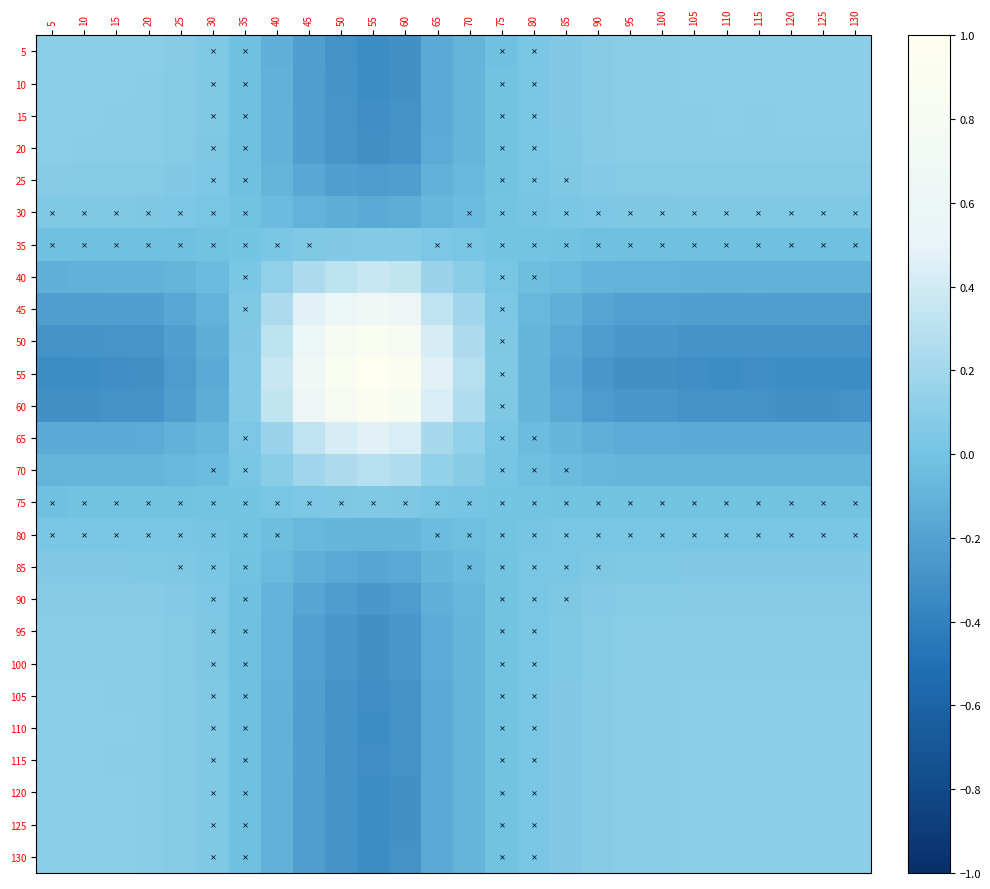

Reading left to right, list all the values displayed in this chart.

5: 5=0.1	10=0.1	15=0.1	20=0.1	25=0.1	30=0.0	35=-0.0	40=-0.1	45=-0.2	50=-0.3	55=-0.3	60=-0.3	65=-0.2	70=-0.1	75=-0.0	80=0.0	85=0.1	90=0.1	95=0.1	100=0.1	105=0.1	110=0.1	115=0.1	120=0.1	125=0.1	130=0.1
10: 5=0.1	10=0.1	15=0.1	20=0.1	25=0.1	30=0.0	35=-0.0	40=-0.1	45=-0.2	50=-0.3	55=-0.3	60=-0.3	65=-0.2	70=-0.1	75=-0.0	80=0.0	85=0.1	90=0.1	95=0.1	100=0.1	105=0.1	110=0.1	115=0.1	120=0.1	125=0.1	130=0.1
15: 5=0.1	10=0.1	15=0.1	20=0.1	25=0.1	30=0.0	35=-0.0	40=-0.1	45=-0.2	50=-0.3	55=-0.3	60=-0.3	65=-0.2	70=-0.1	75=-0.0	80=0.0	85=0.1	90=0.1	95=0.1	100=0.1	105=0.1	110=0.1	115=0.1	120=0.1	125=0.1	130=0.1
20: 5=0.1	10=0.1	15=0.1	20=0.1	25=0.1	30=0.0	35=-0.0	40=-0.1	45=-0.2	50=-0.3	55=-0.3	60=-0.3	65=-0.1	70=-0.1	75=-0.0	80=0.0	85=0.1	90=0.1	95=0.1	100=0.1	105=0.1	110=0.1	115=0.1	120=0.1	125=0.1	130=0.1
25: 5=0.1	10=0.1	15=0.1	20=0.1	25=0.1	30=0.0	35=-0.0	40=-0.1	45=-0.2	50=-0.2	55=-0.2	60=-0.2	65=-0.1	70=-0.1	75=-0.0	80=0.0	85=0.0	90=0.1	95=0.1	100=0.1	105=0.1	110=0.1	115=0.1	120=0.1	125=0.1	130=0.1
30: 5=0.0	10=0.0	15=0.0	20=0.0	25=0.0	30=0.0	35=-0.0	40=-0.1	45=-0.1	50=-0.1	55=-0.1	60=-0.1	65=-0.1	70=-0.0	75=-0.0	80=0.0	85=0.0	90=0.0	95=0.0	100=0.0	105=0.0	110=0.0	115=0.0	120=0.0	125=0.0	130=0.0
35: 5=-0.0	10=-0.0	15=-0.0	20=-0.0	25=-0.0	30=-0.0	35=0.0	40=0.0	45=0.0	50=0.1	55=0.1	60=0.1	65=0.0	70=0.0	75=0.0	80=-0.0	85=-0.0	90=-0.0	95=-0.0	100=-0.0	105=-0.0	110=-0.0	115=-0.0	120=-0.0	125=-0.0	130=-0.0
40: 5=-0.1	10=-0.1	15=-0.1	20=-0.1	25=-0.1	30=-0.1	35=0.0	40=0.1	45=0.2	50=0.3	55=0.4	60=0.3	65=0.2	70=0.1	75=0.0	80=-0.0	85=-0.1	90=-0.1	95=-0.1	100=-0.1	105=-0.1	110=-0.1	115=-0.1	120=-0.1	125=-0.1	130=-0.1
45: 5=-0.2	10=-0.2	15=-0.2	20=-0.2	25=-0.2	30=-0.1	35=0.0	40=0.2	45=0.5	50=0.6	55=0.7	60=0.6	65=0.3	70=0.2	75=0.0	80=-0.1	85=-0.1	90=-0.2	95=-0.2	100=-0.2	105=-0.2	110=-0.2	115=-0.2	120=-0.2	125=-0.2	130=-0.2
50: 5=-0.3	10=-0.3	15=-0.3	20=-0.3	25=-0.2	30=-0.1	35=0.1	40=0.3	45=0.6	50=0.8	55=0.9	60=0.8	65=0.4	70=0.2	75=0.0	80=-0.1	85=-0.2	90=-0.2	95=-0.3	100=-0.3	105=-0.3	110=-0.3	115=-0.3	120=-0.3	125=-0.3	130=-0.3
55: 5=-0.3	10=-0.3	15=-0.3	20=-0.3	25=-0.2	30=-0.1	35=0.1	40=0.4	45=0.7	50=0.9	55=1.0	60=0.9	65=0.5	70=0.3	75=0.0	80=-0.1	85=-0.2	90=-0.3	95=-0.3	100=-0.3	105=-0.3	110=-0.3	115=-0.3	120=-0.3	125=-0.3	130=-0.3
60: 5=-0.3	10=-0.3	15=-0.3	20=-0.3	25=-0.2	30=-0.1	35=0.1	40=0.3	45=0.6	50=0.8	55=0.9	60=0.8	65=0.4	70=0.3	75=0.0	80=-0.1	85=-0.2	90=-0.2	95=-0.3	100=-0.3	105=-0.3	110=-0.3	115=-0.3	120=-0.3	125=-0.3	130=-0.3
65: 5=-0.2	10=-0.2	15=-0.2	20=-0.1	25=-0.1	30=-0.1	35=0.0	40=0.2	45=0.3	50=0.4	55=0.5	60=0.4	65=0.2	70=0.1	75=0.0	80=-0.0	85=-0.1	90=-0.1	95=-0.1	100=-0.1	105=-0.2	110=-0.2	115=-0.2	120=-0.2	125=-0.2	130=-0.2
70: 5=-0.1	10=-0.1	15=-0.1	20=-0.1	25=-0.1	30=-0.0	35=0.0	40=0.1	45=0.2	50=0.2	55=0.3	60=0.3	65=0.1	70=0.1	75=0.0	80=-0.0	85=-0.0	90=-0.1	95=-0.1	100=-0.1	105=-0.1	110=-0.1	115=-0.1	120=-0.1	125=-0.1	130=-0.1
75: 5=-0.0	10=-0.0	15=-0.0	20=-0.0	25=-0.0	30=-0.0	35=0.0	40=0.0	45=0.0	50=0.0	55=0.0	60=0.0	65=0.0	70=0.0	75=0.0	80=-0.0	85=-0.0	90=-0.0	95=-0.0	100=-0.0	105=-0.0	110=-0.0	115=-0.0	120=-0.0	125=-0.0	130=-0.0
80: 5=0.0	10=0.0	15=0.0	20=0.0	25=0.0	30=0.0	35=-0.0	40=-0.0	45=-0.1	50=-0.1	55=-0.1	60=-0.1	65=-0.0	70=-0.0	75=-0.0	80=0.0	85=0.0	90=0.0	95=0.0	100=0.0	105=0.0	110=0.0	115=0.0	120=0.0	125=0.0	130=0.0
85: 5=0.1	10=0.1	15=0.1	20=0.1	25=0.0	30=0.0	35=-0.0	40=-0.1	45=-0.1	50=-0.2	55=-0.2	60=-0.2	65=-0.1	70=-0.0	75=-0.0	80=0.0	85=0.0	90=0.0	95=0.1	100=0.1	105=0.1	110=0.1	115=0.1	120=0.1	125=0.1	130=0.1
90: 5=0.1	10=0.1	15=0.1	20=0.1	25=0.1	30=0.0	35=-0.0	40=-0.1	45=-0.2	50=-0.2	55=-0.3	60=-0.2	65=-0.1	70=-0.1	75=-0.0	80=0.0	85=0.0	90=0.1	95=0.1	100=0.1	105=0.1	110=0.1	115=0.1	120=0.1	125=0.1	130=0.1
95: 5=0.1	10=0.1	15=0.1	20=0.1	25=0.1	30=0.0	35=-0.0	40=-0.1	45=-0.2	50=-0.3	55=-0.3	60=-0.3	65=-0.1	70=-0.1	75=-0.0	80=0.0	85=0.1	90=0.1	95=0.1	100=0.1	105=0.1	110=0.1	115=0.1	120=0.1	125=0.1	130=0.1
100: 5=0.1	10=0.1	15=0.1	20=0.1	25=0.1	30=0.0	35=-0.0	40=-0.1	45=-0.2	50=-0.3	55=-0.3	60=-0.3	65=-0.1	70=-0.1	75=-0.0	80=0.0	85=0.1	90=0.1	95=0.1	100=0.1	105=0.1	110=0.1	115=0.1	120=0.1	125=0.1	130=0.1
105: 5=0.1	10=0.1	15=0.1	20=0.1	25=0.1	30=0.0	35=-0.0	40=-0.1	45=-0.2	50=-0.3	55=-0.3	60=-0.3	65=-0.2	70=-0.1	75=-0.0	80=0.0	85=0.1	90=0.1	95=0.1	100=0.1	105=0.1	110=0.1	115=0.1	120=0.1	125=0.1	130=0.1
110: 5=0.1	10=0.1	15=0.1	20=0.1	25=0.1	30=0.0	35=-0.0	40=-0.1	45=-0.2	50=-0.3	55=-0.3	60=-0.3	65=-0.2	70=-0.1	75=-0.0	80=0.0	85=0.1	90=0.1	95=0.1	100=0.1	105=0.1	110=0.1	115=0.1	120=0.1	125=0.1	130=0.1
115: 5=0.1	10=0.1	15=0.1	20=0.1	25=0.1	30=0.0	35=-0.0	40=-0.1	45=-0.2	50=-0.3	55=-0.3	60=-0.3	65=-0.2	70=-0.1	75=-0.0	80=0.0	85=0.1	90=0.1	95=0.1	100=0.1	105=0.1	110=0.1	115=0.1	120=0.1	125=0.1	130=0.1
120: 5=0.1	10=0.1	15=0.1	20=0.1	25=0.1	30=0.0	35=-0.0	40=-0.1	45=-0.2	50=-0.3	55=-0.3	60=-0.3	65=-0.2	70=-0.1	75=-0.0	80=0.0	85=0.1	90=0.1	95=0.1	100=0.1	105=0.1	110=0.1	115=0.1	120=0.1	125=0.1	130=0.1
125: 5=0.1	10=0.1	15=0.1	20=0.1	25=0.1	30=0.0	35=-0.0	40=-0.1	45=-0.2	50=-0.3	55=-0.3	60=-0.3	65=-0.2	70=-0.1	75=-0.0	80=0.0	85=0.1	90=0.1	95=0.1	100=0.1	105=0.1	110=0.1	115=0.1	120=0.1	125=0.1	130=0.1
130: 5=0.1	10=0.1	15=0.1	20=0.1	25=0.1	30=0.0	35=-0.0	40=-0.1	45=-0.2	50=-0.3	55=-0.3	60=-0.3	65=-0.2	70=-0.1	75=-0.0	80=0.0	85=0.1	90=0.1	95=0.1	100=0.1	105=0.1	110=0.1	115=0.1	120=0.1	125=0.1	130=0.1